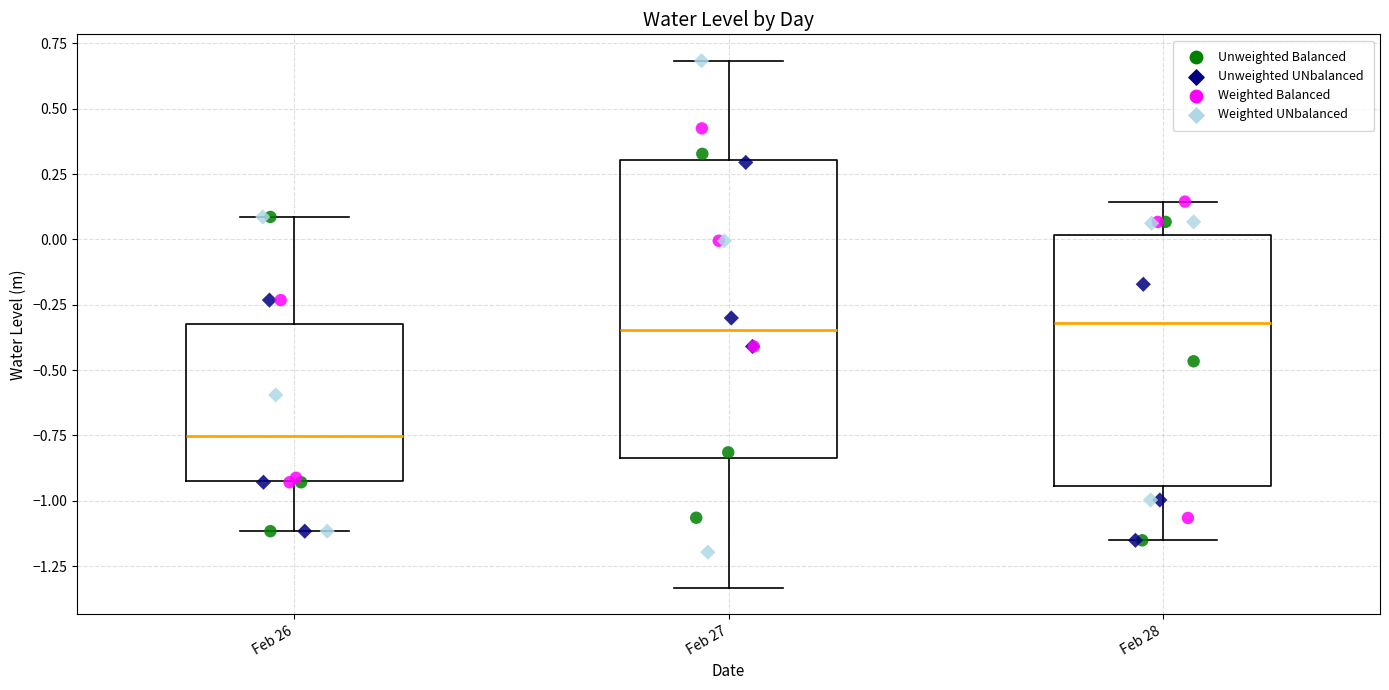

Which box is the tallest, from its lower edge to its upper edge?

Feb 27